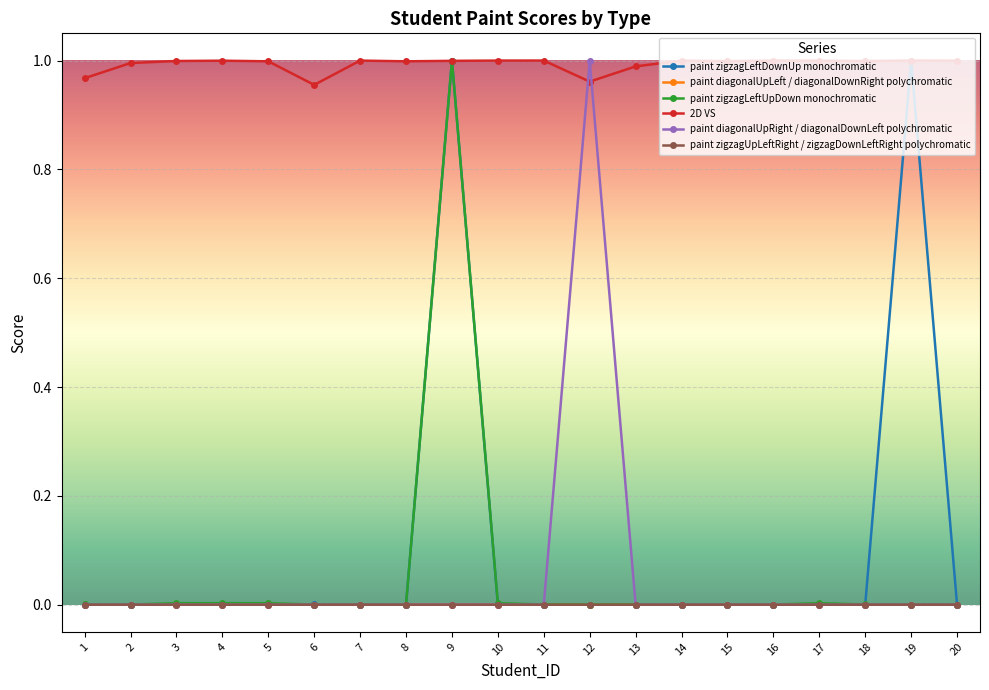

How many lines are shown in the chart?

6